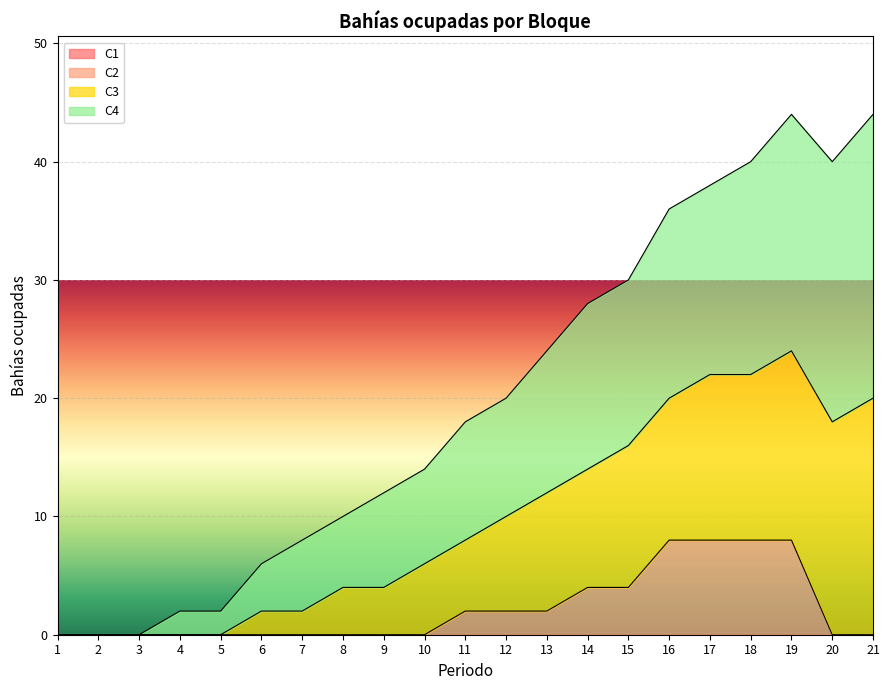

What is the total value across all series at 13?

24